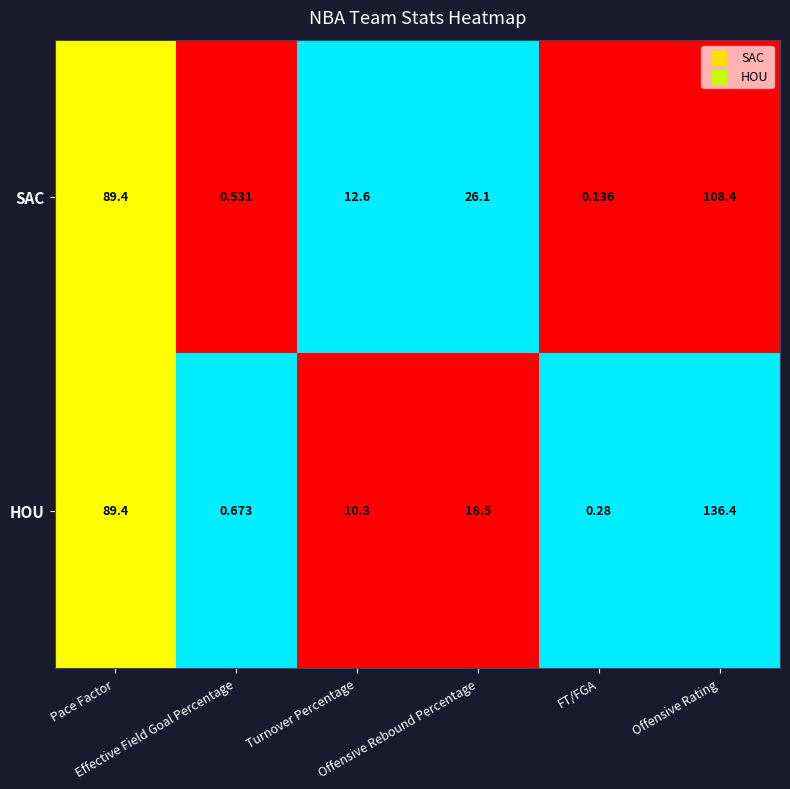

List the series in order of their peak value, highest first.

HOU, SAC